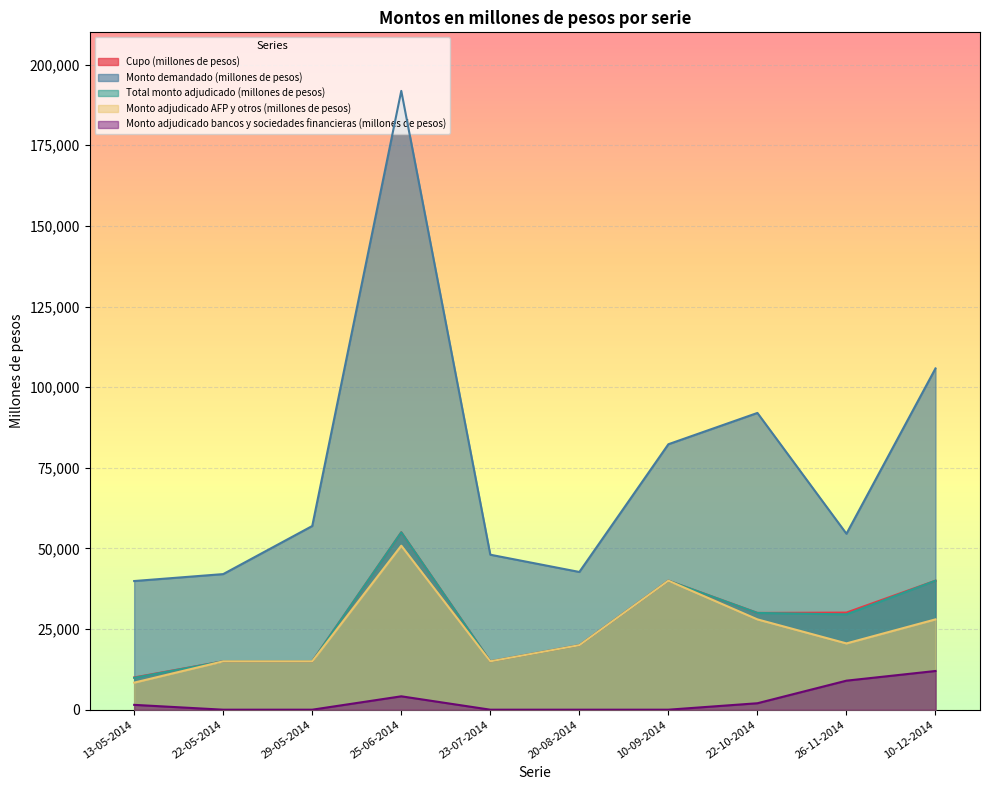

Reading left to right, what are all the values shown in this chart?

Cupo (millones de pesos): 13-05-2014=10000	22-05-2014=15000	29-05-2014=15000	25-06-2014=55000	23-07-2014=15000	20-08-2014=20000	10-09-2014=40000	22-10-2014=30000	26-11-2014=30110	10-12-2014=40000
Monto demandado (millones de pesos): 13-05-2014=39890	22-05-2014=42040	29-05-2014=56950	25-06-2014=191850	23-07-2014=48050	20-08-2014=42700	10-09-2014=82300	22-10-2014=92000	26-11-2014=54550	10-12-2014=105800
Total monto adjudicado (millones de pesos): 13-05-2014=9890	22-05-2014=15000	29-05-2014=15000	25-06-2014=55000	23-07-2014=15000	20-08-2014=20000	10-09-2014=40000	22-10-2014=30000	26-11-2014=29550	10-12-2014=40000
Monto adjudicado AFP y otros (millones de pesos): 13-05-2014=8390	22-05-2014=15000	29-05-2014=15000	25-06-2014=50850	23-07-2014=15000	20-08-2014=20000	10-09-2014=40000	22-10-2014=28000	26-11-2014=20550	10-12-2014=28000
Monto adjudicado bancos y sociedades financieras (millones de pesos): 13-05-2014=1500	22-05-2014=0	29-05-2014=0	25-06-2014=4150	23-07-2014=0	20-08-2014=0	10-09-2014=0	22-10-2014=2000	26-11-2014=9000	10-12-2014=12000